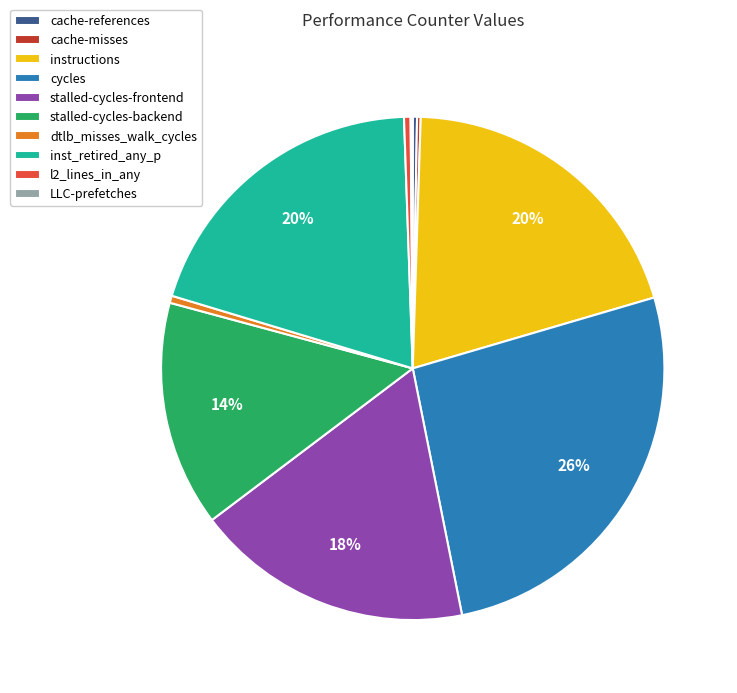

Does any single category account for the majority?

No